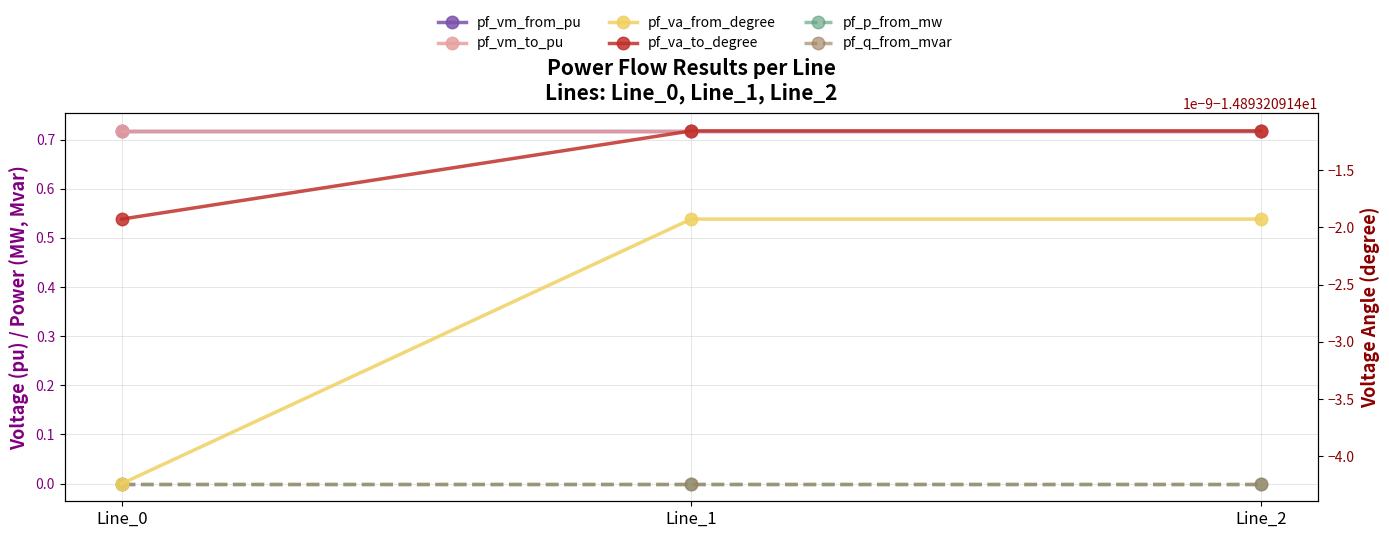

What is the maximum value for pf_va_to_degree?

-14.9